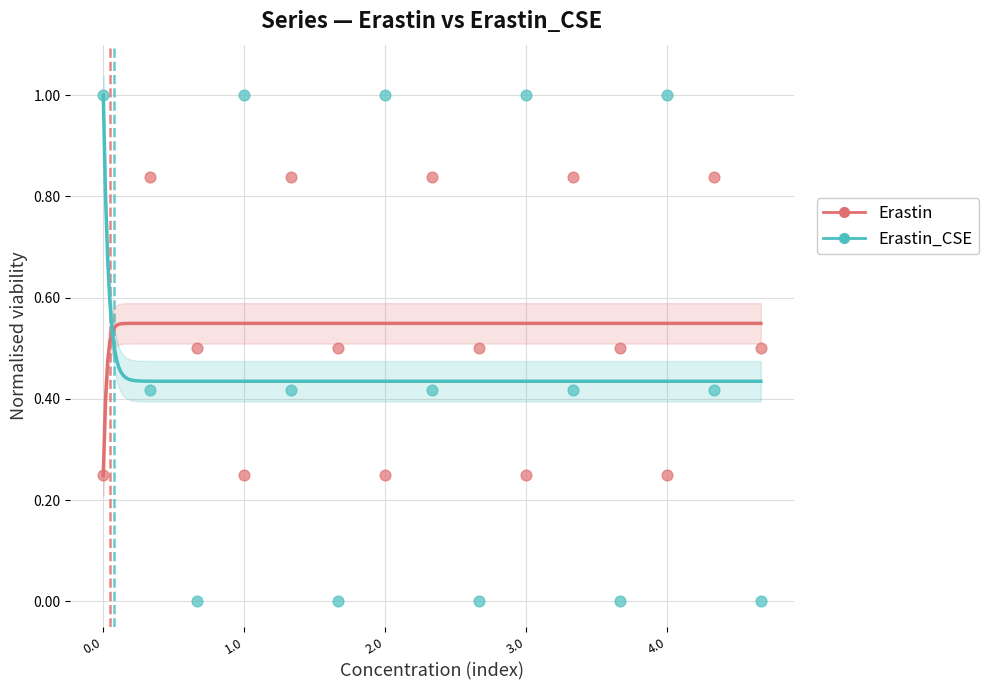

What are all the series names shown in the legend?

Erastin, Erastin_CSE